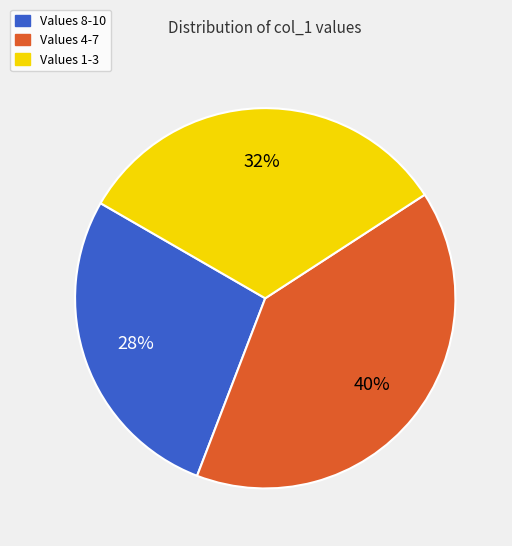

To the nearest percent, what is the average slice percentage?

33%